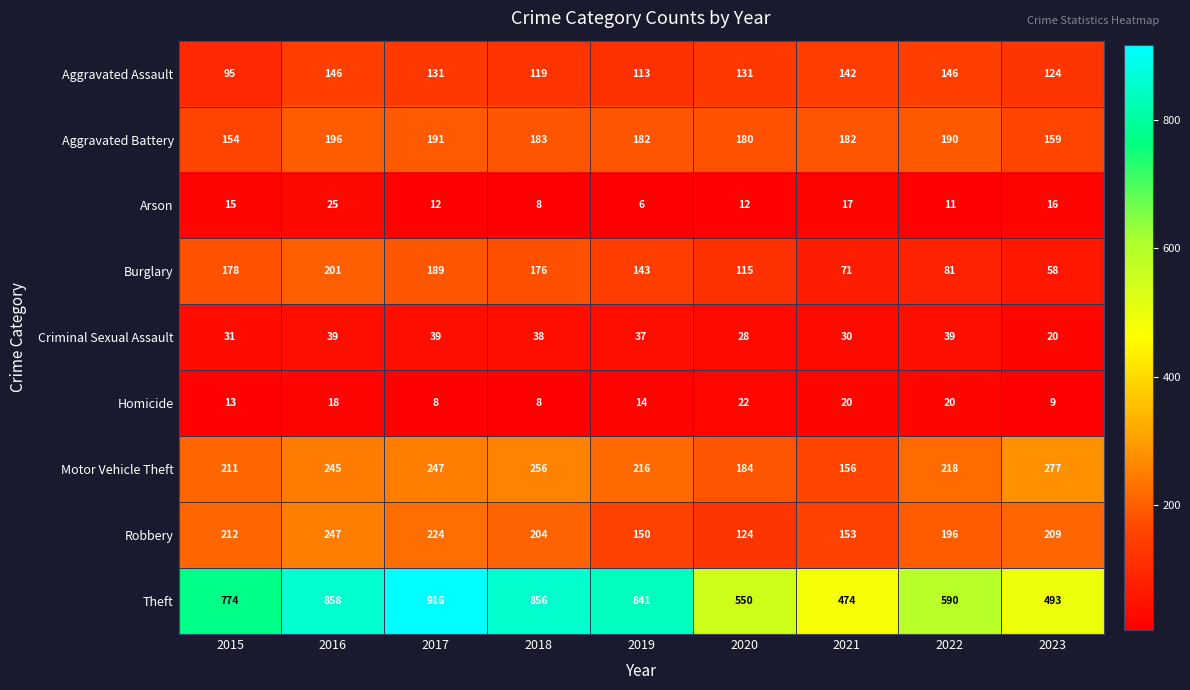

Which series has the largest total across all categories?

Theft